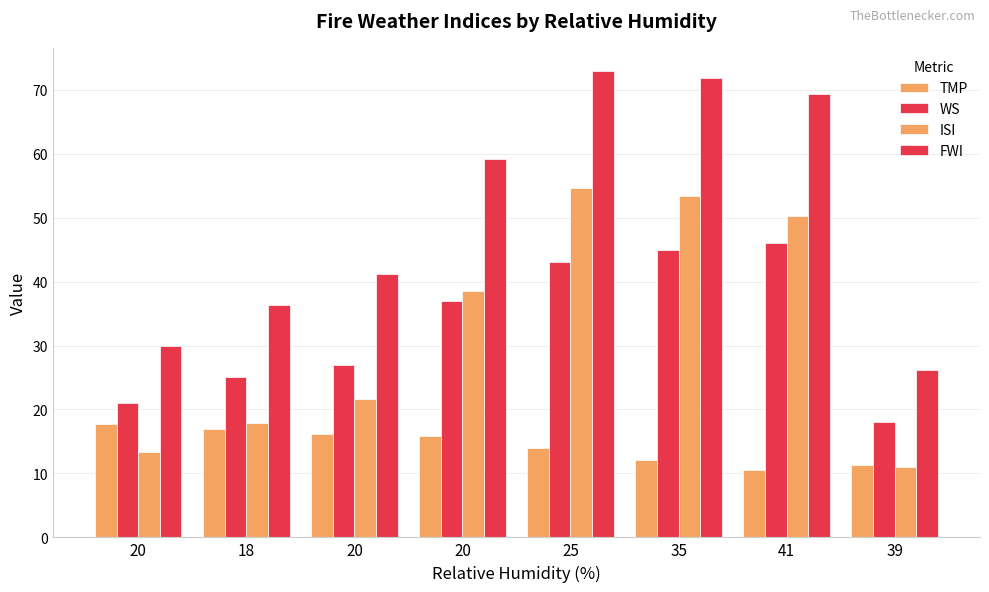

What is the sum of all ISI values?

260.9